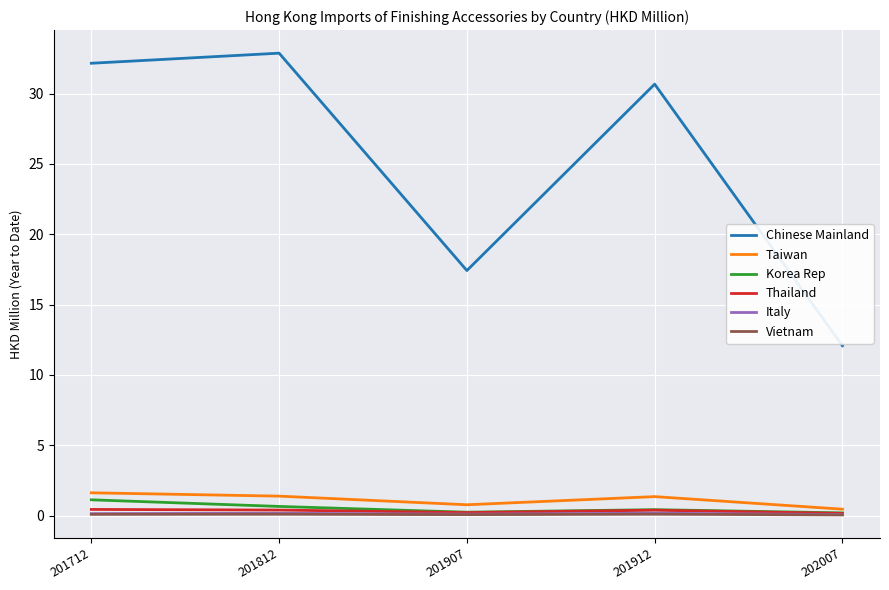

True or false: Chinese Mainland and Taiwan intersect in this chart.

False